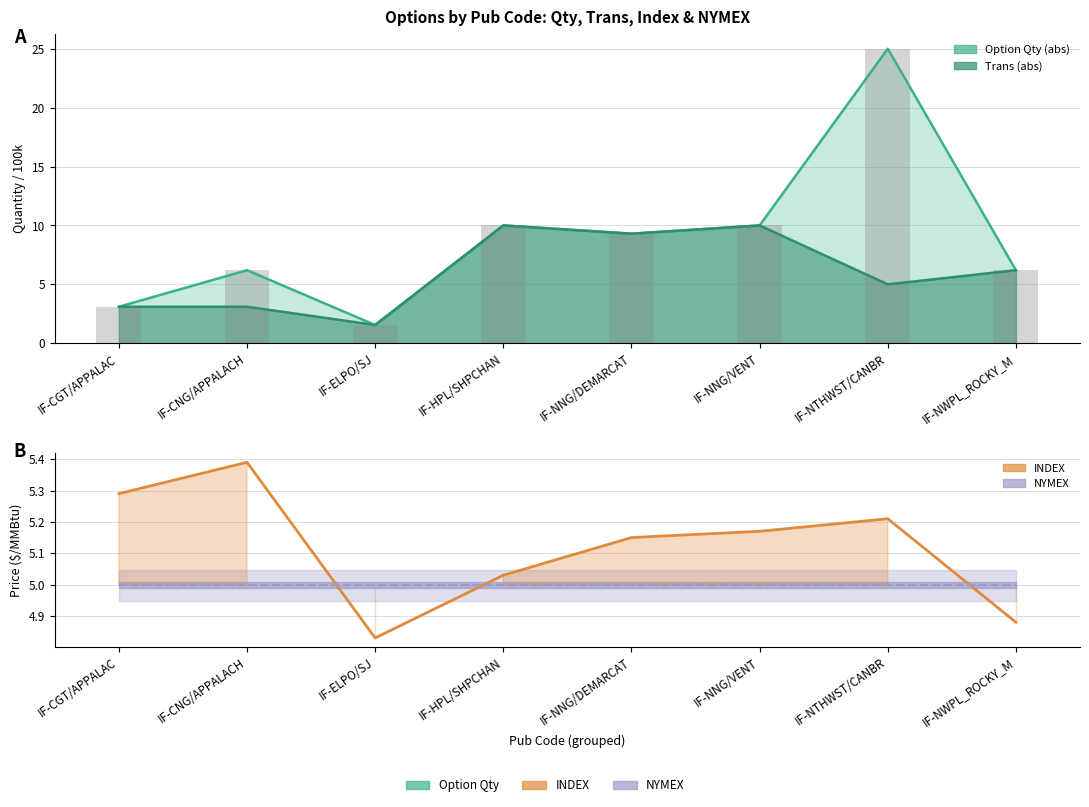

Reading right to left, list all the values displayed in this chart.

INDEX: 4.9	5.2	5.2	5.2	5.0	4.8	5.4	5.3
NYMEX: 5.0	5.0	5.0	5.0	5.0	5.0	5.0	5.0